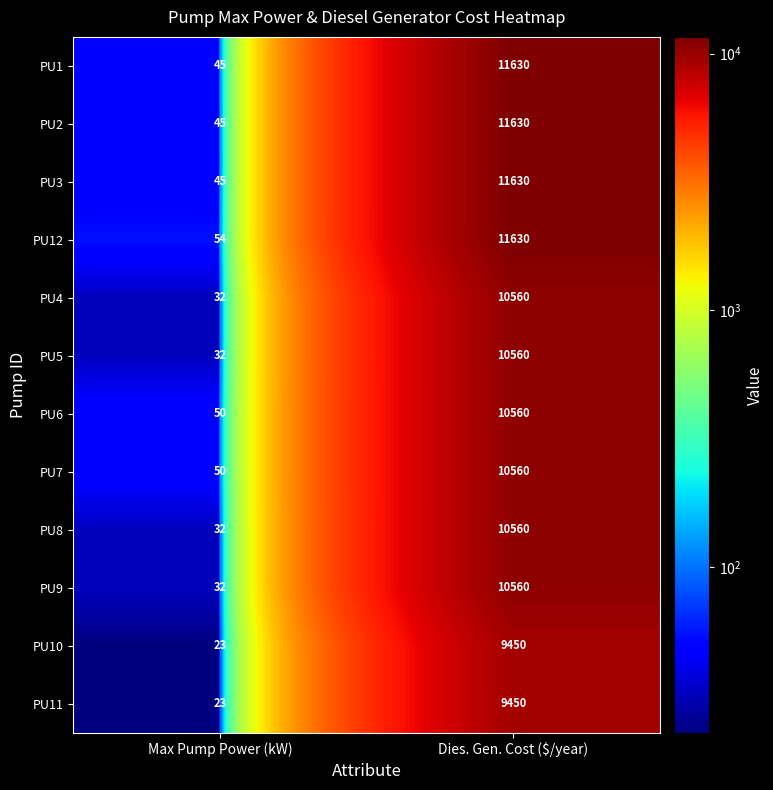

What is the spread (max minus min) of values at Max Pump Power (kW)?

31